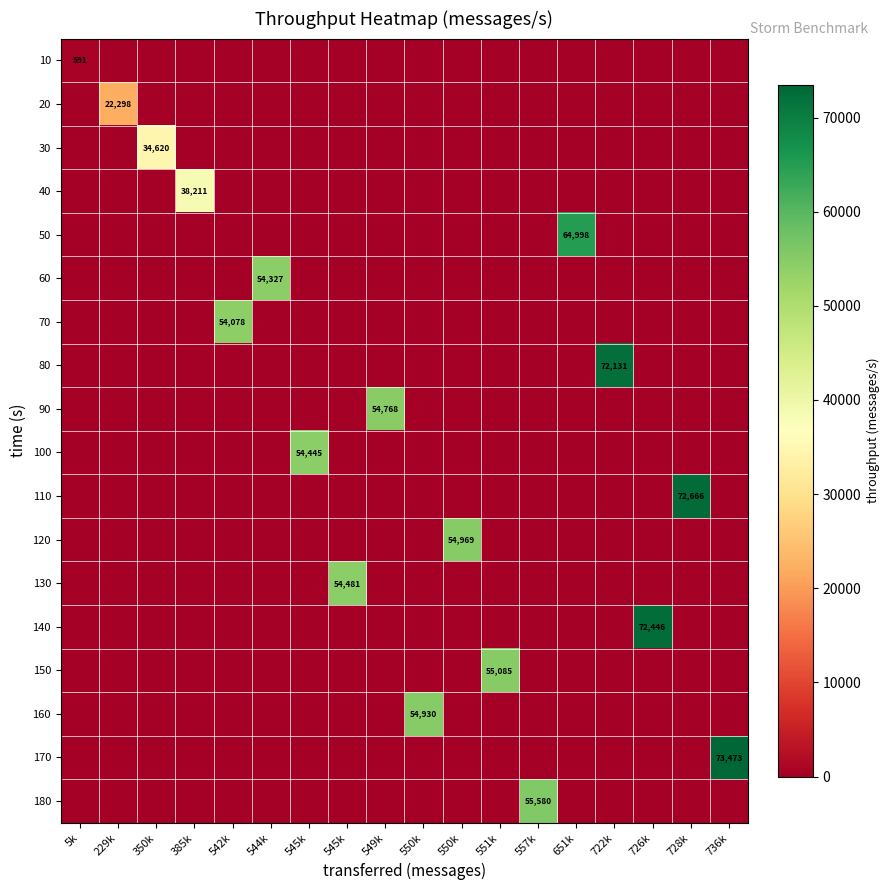

What is the difference between the highest and lowest values at 542k?

54078